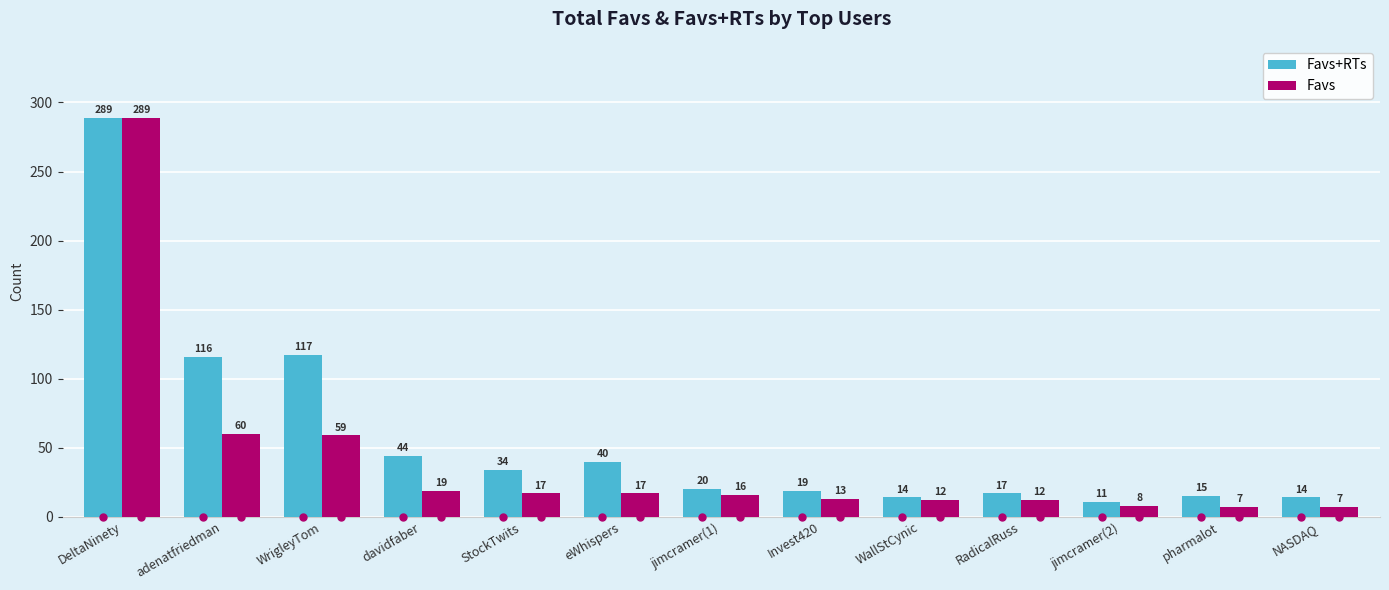

What is the total value across all series at RadicalRuss?

29